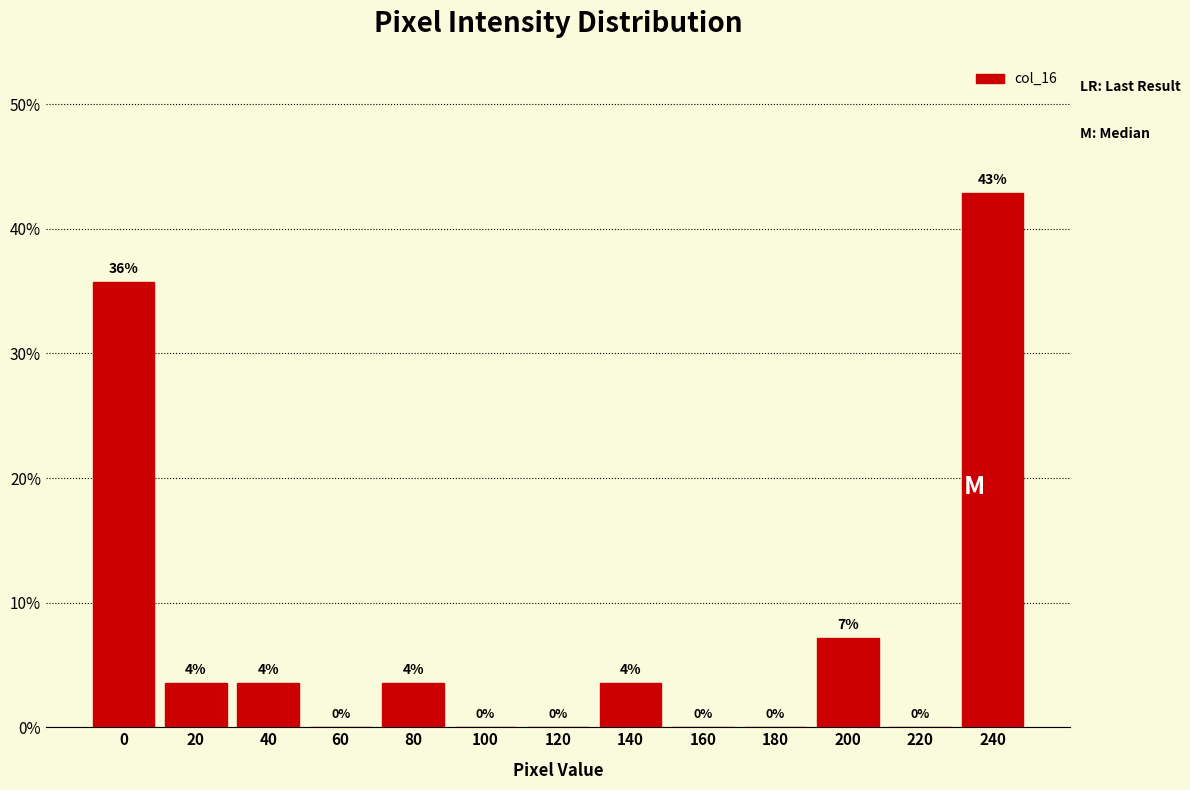

The value at 180 is 0.0. True or false?

True